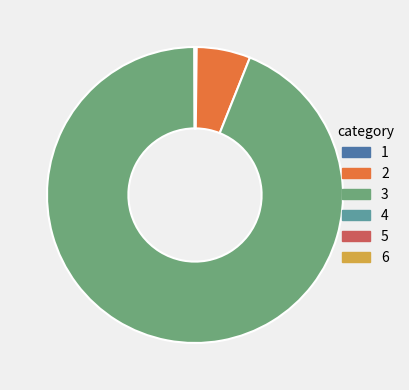

Is there any slice that represents more than half of the pie?

Yes